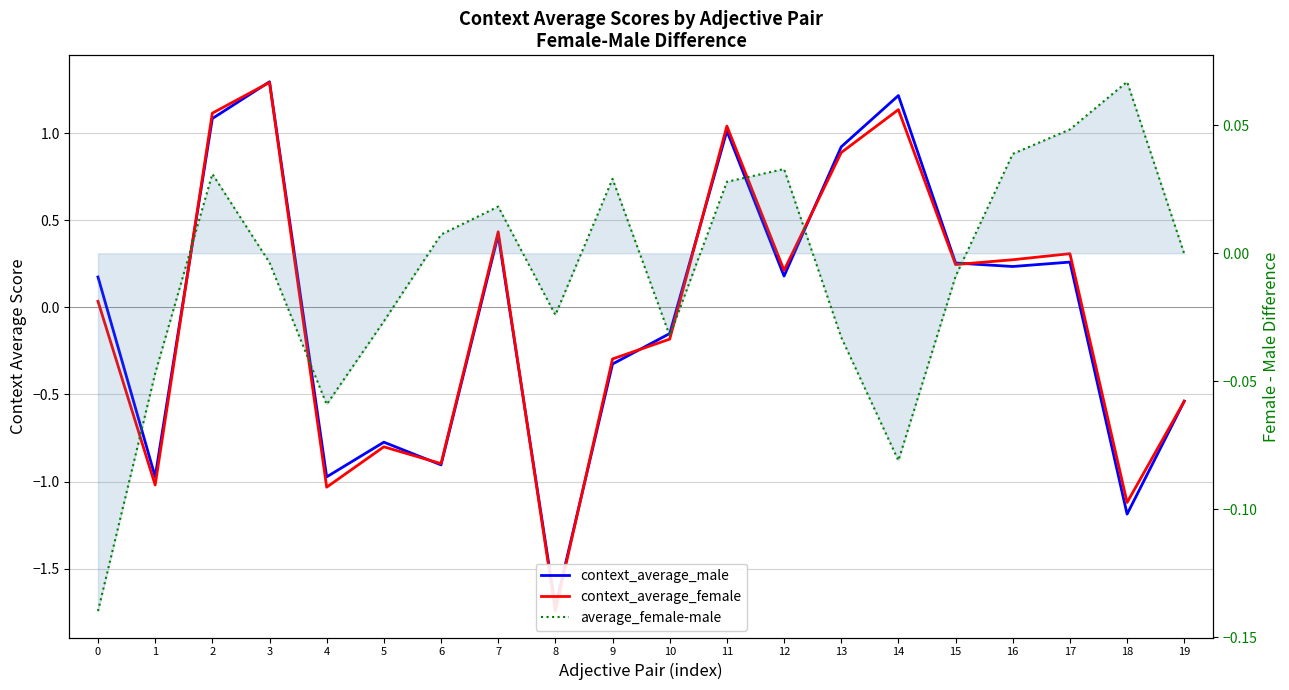

True or false: context_average_male has a value of 1.3 at 3.

True